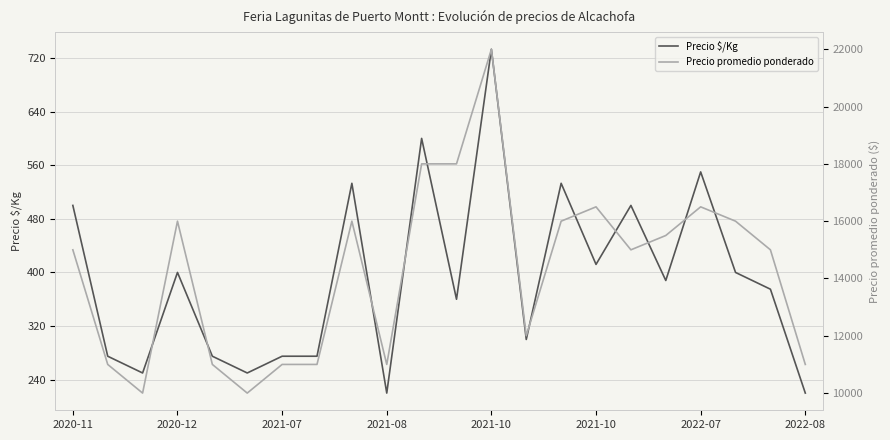

What is the difference between the highest and lowest values at 2021-10?

10725